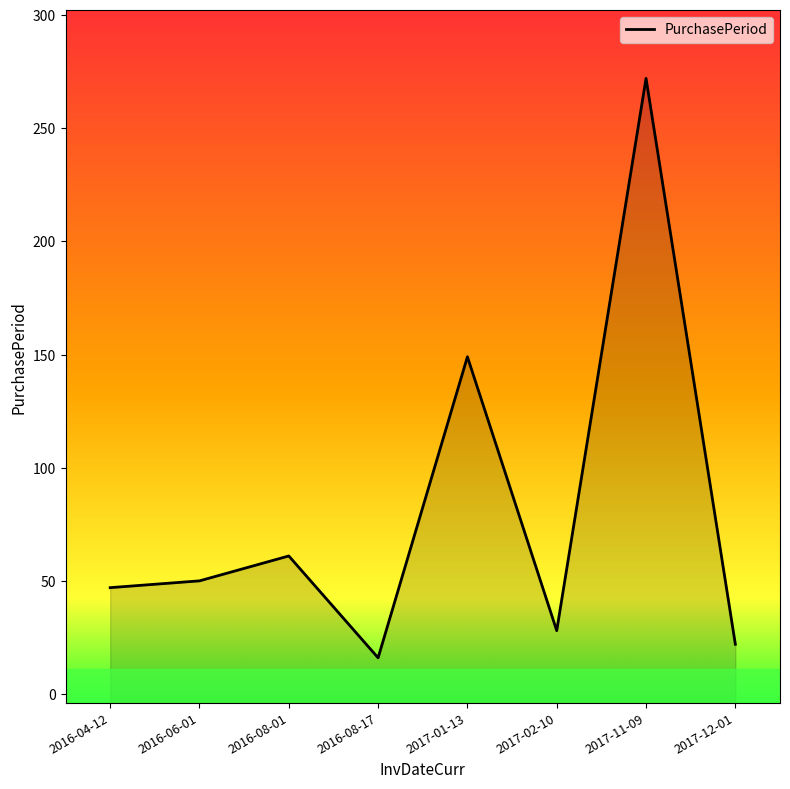

Where is the data nearest to the value 144?

2017-01-13